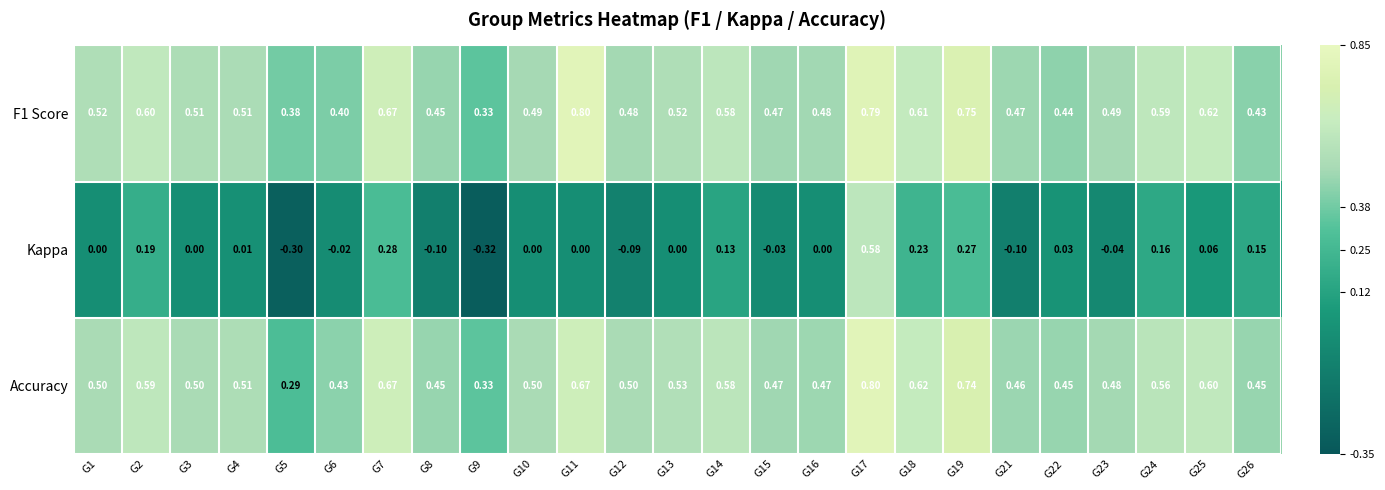

Which series has the largest range (max minus min)?

Kappa